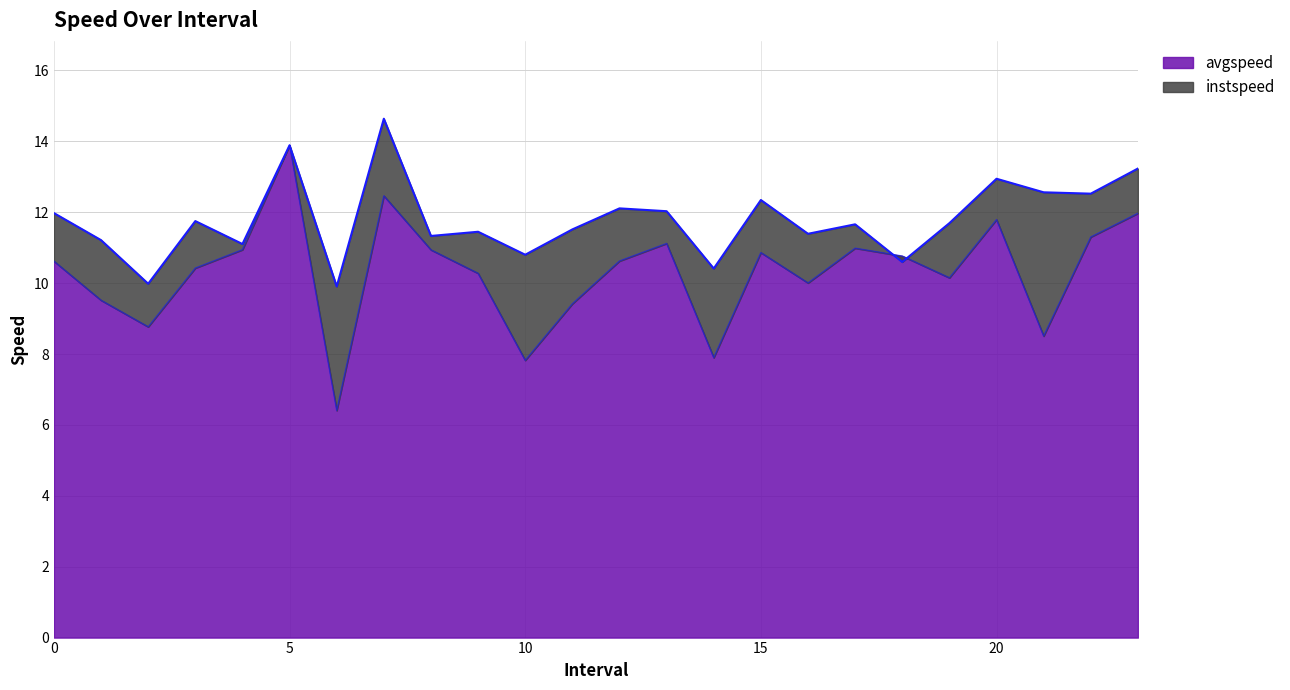

Between 4 and 17, which series saw the biggest shift?

instspeed